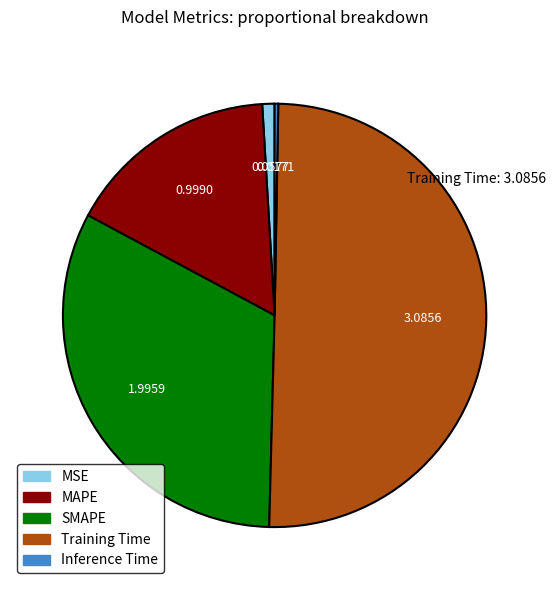

What is the majority slice?

Training Time